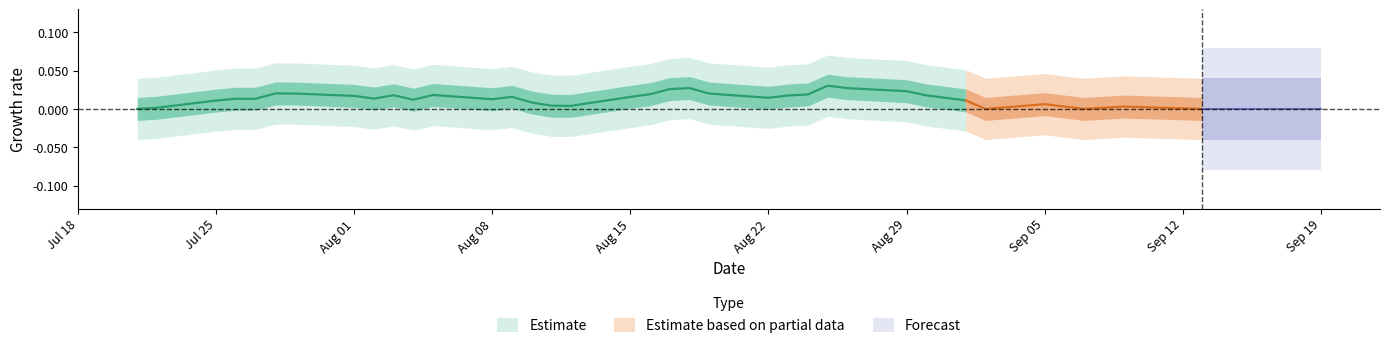

How many interior local peaks does the high series have?

7